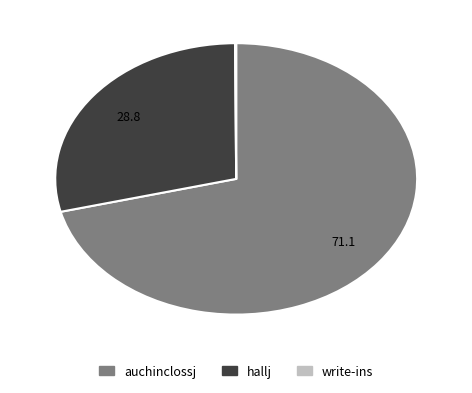

The hallj slice represents 29% of the pie. True or false?

True